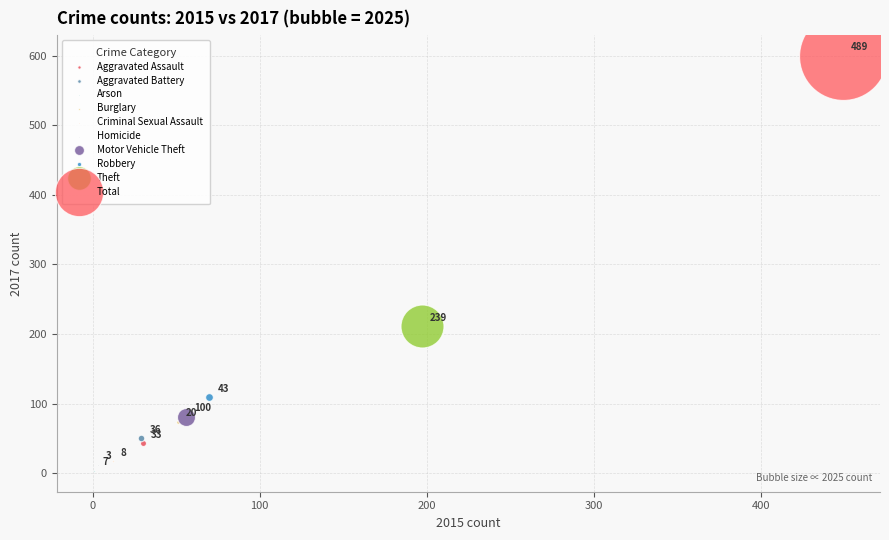

What are all the series names shown in the legend?

Aggravated Assault, Aggravated Battery, Arson, Burglary, Criminal Sexual Assault, Homicide, Motor Vehicle Theft, Robbery, Theft, Total